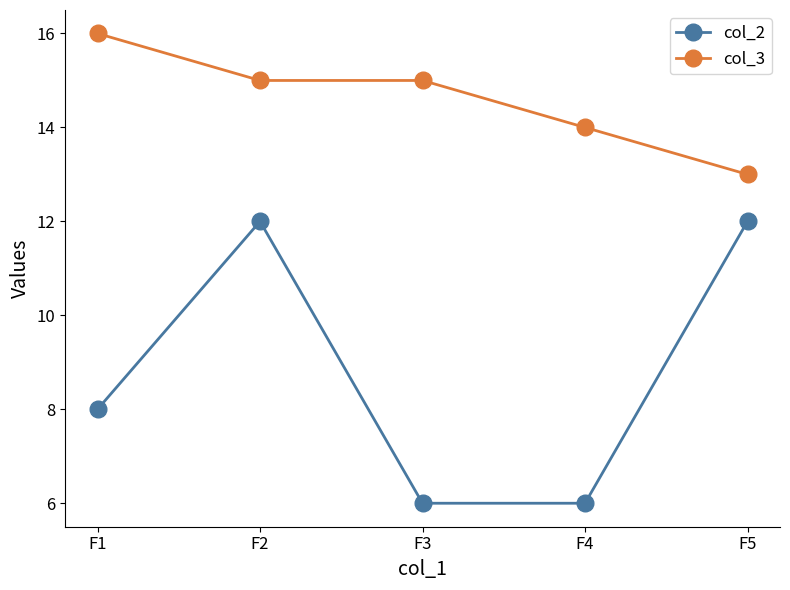

How many categories are shown in the chart?

5